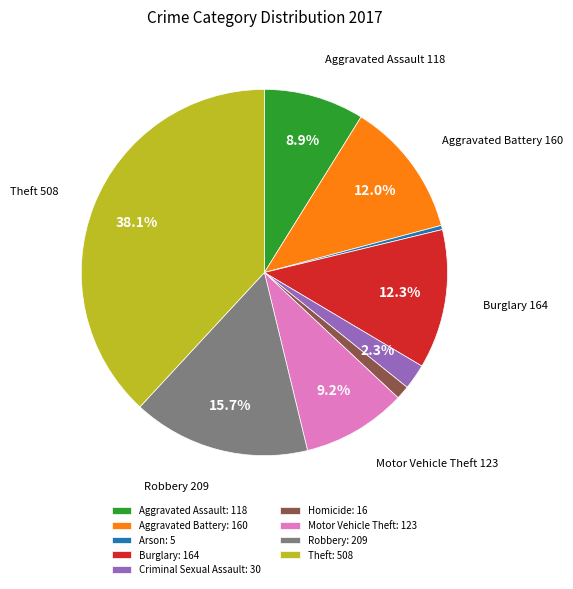

To the nearest percent, what is the average slice percentage?

11%